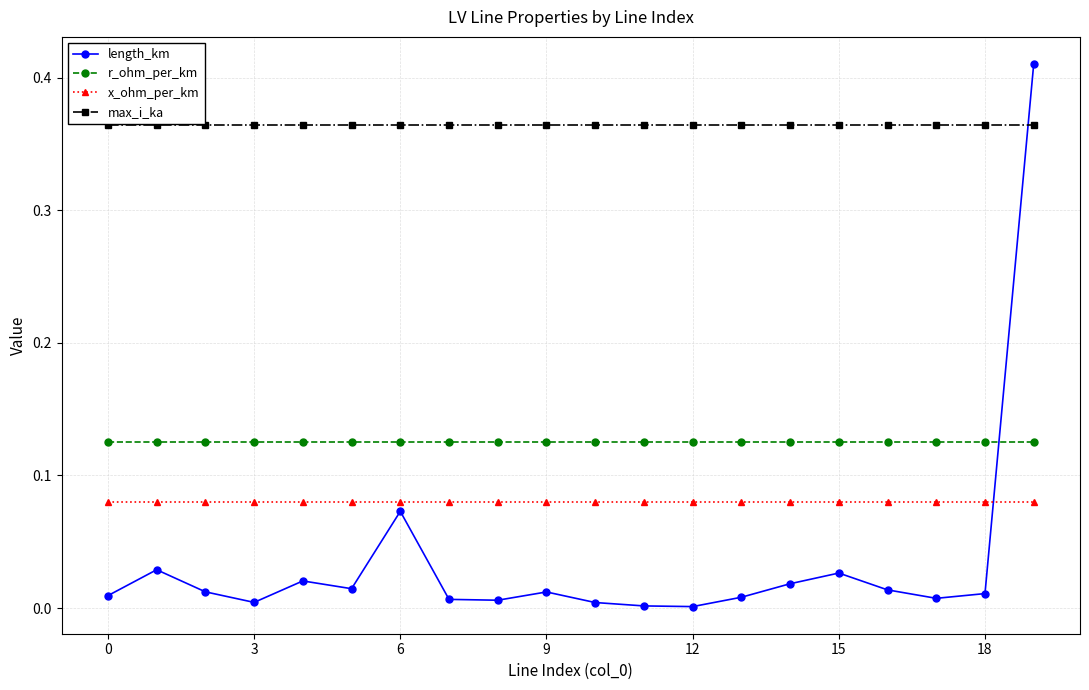

Which series ends up on top after the final intersection of length_km and max_i_ka?

length_km